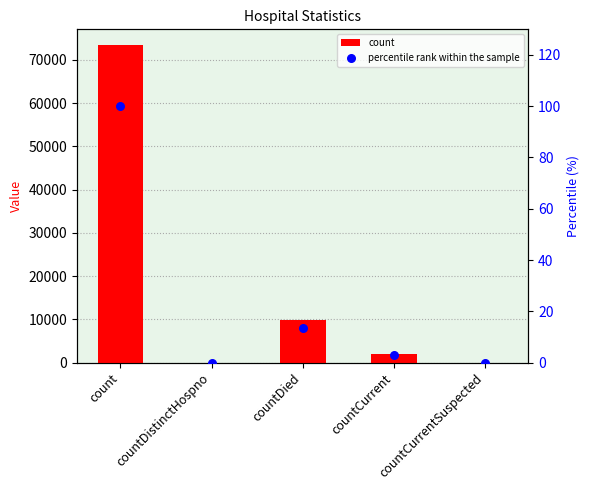

At how many categories does at least one series exceed 57656?

1